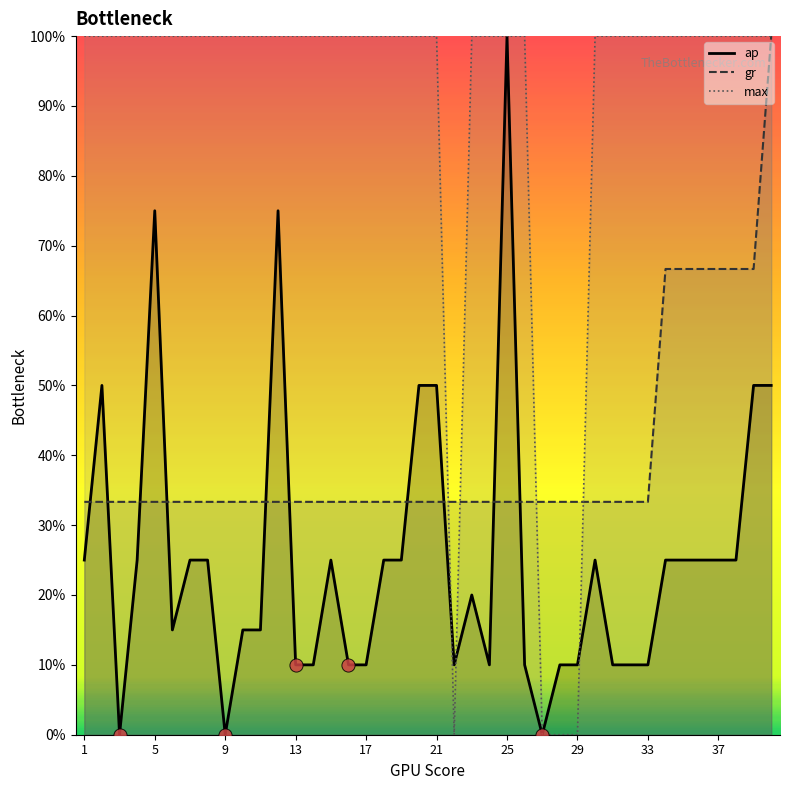

What is the total value across all series at 10?

1.5